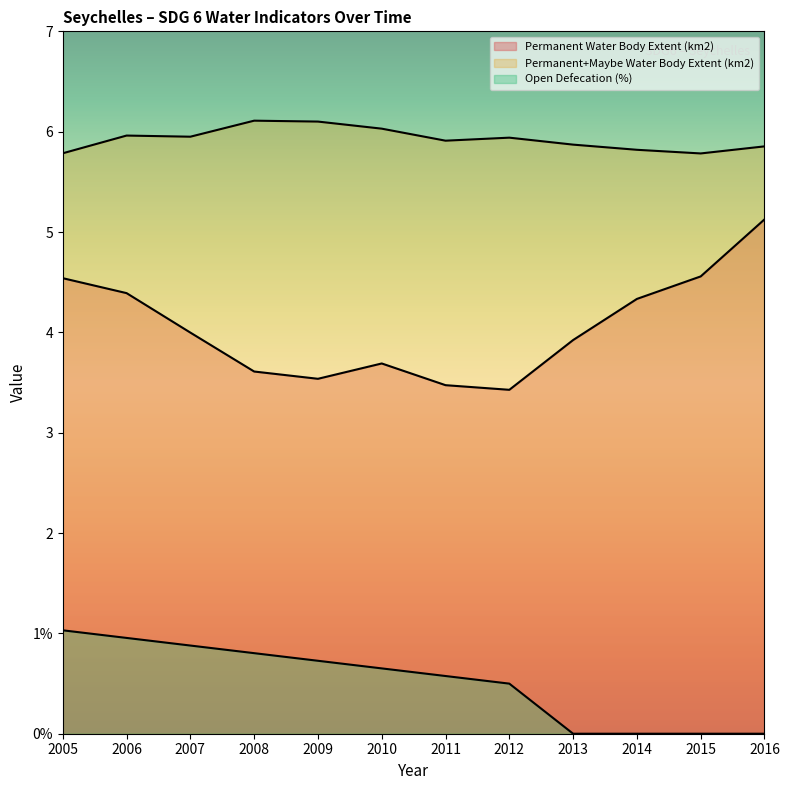

How many values in the Open Defecation (%) series exceed 0?

8